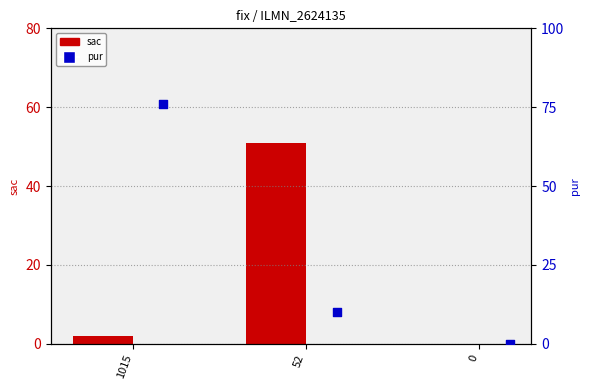

What are all the series names shown in the legend?

sac, pur